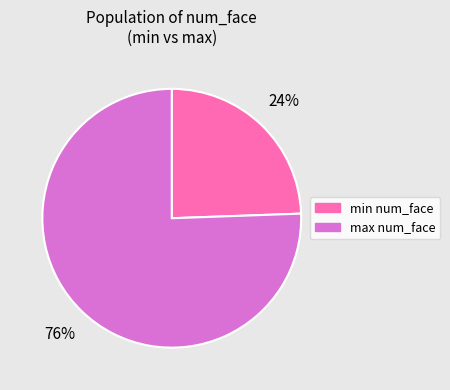

How many segments does this pie chart have?

2